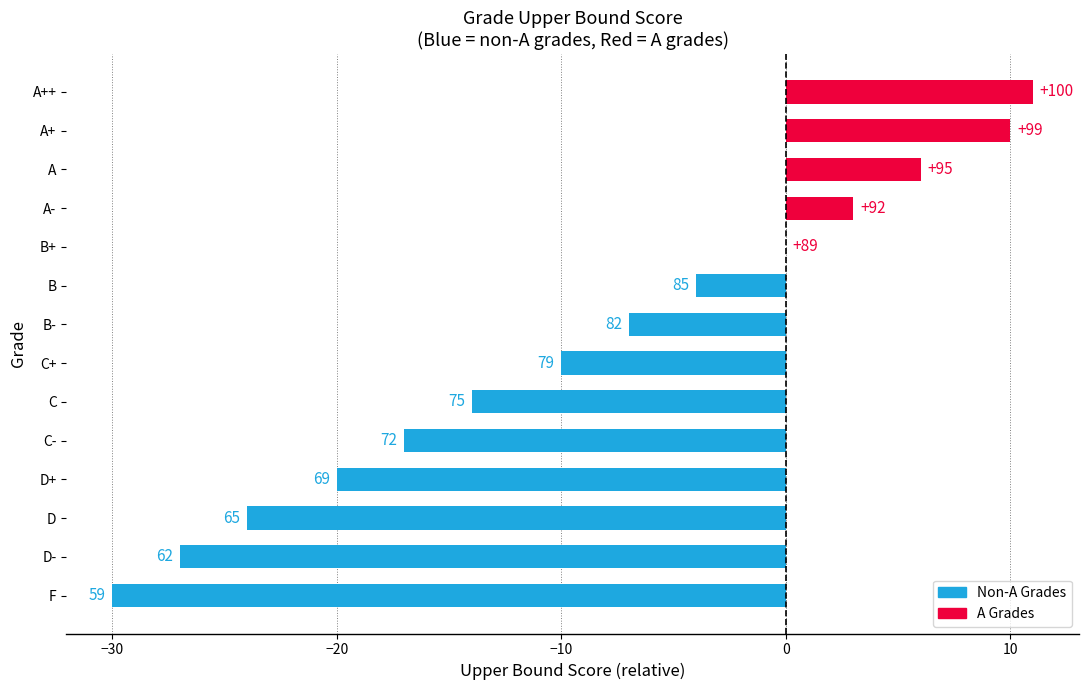

Are the bars horizontal?

Yes